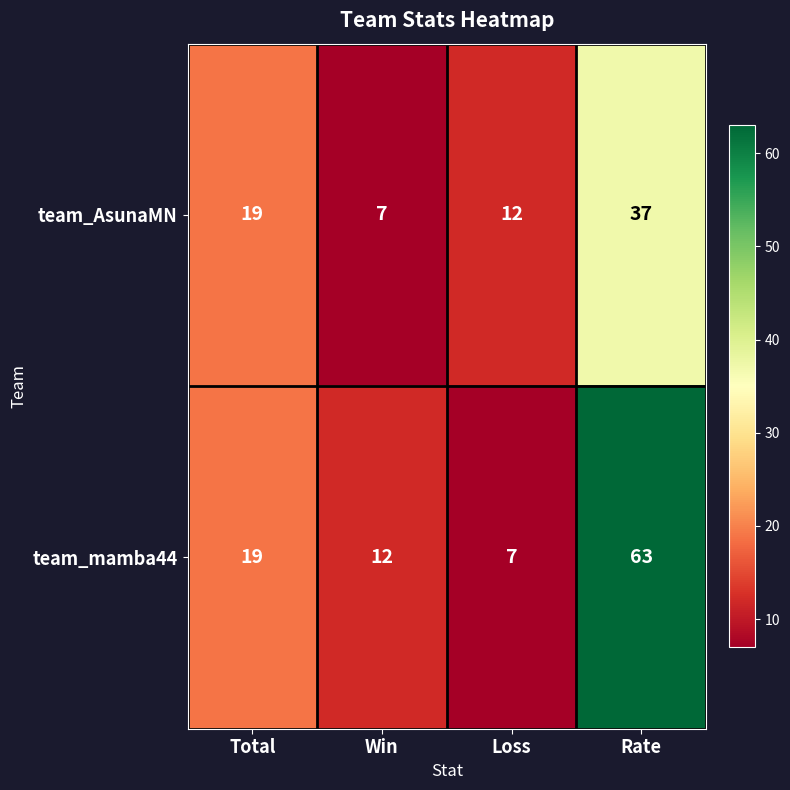

Reading left to right, transcribe all the data shown in this chart.

team_AsunaMN: 19	7	12	37
team_mamba44: 19	12	7	63